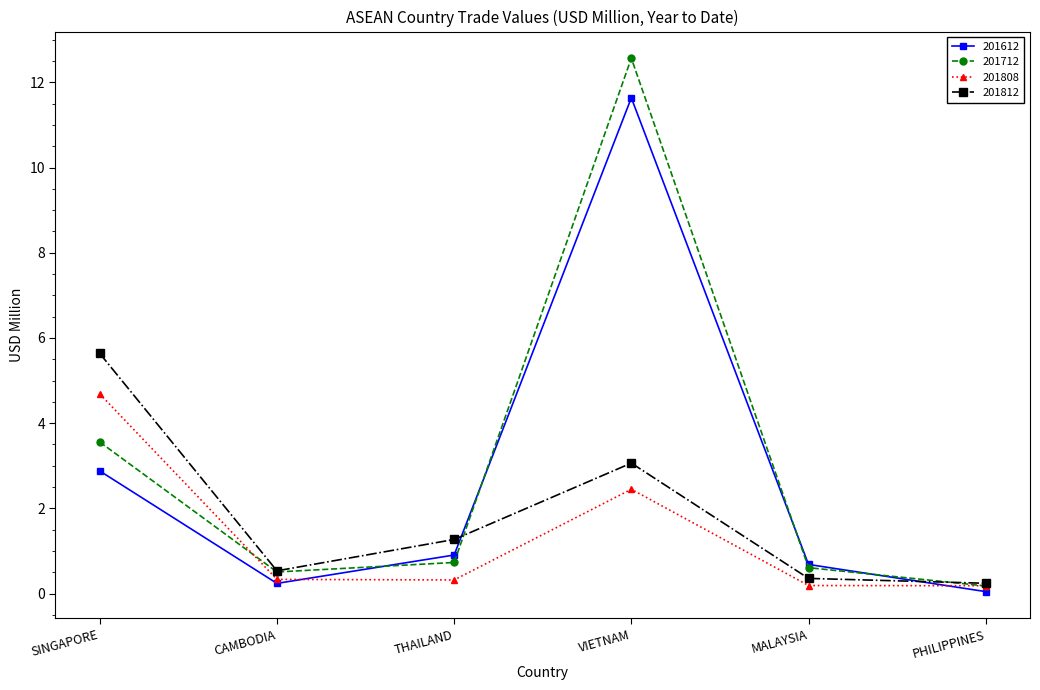

True or false: 201808 has a value of 2.4 at VIETNAM.

True